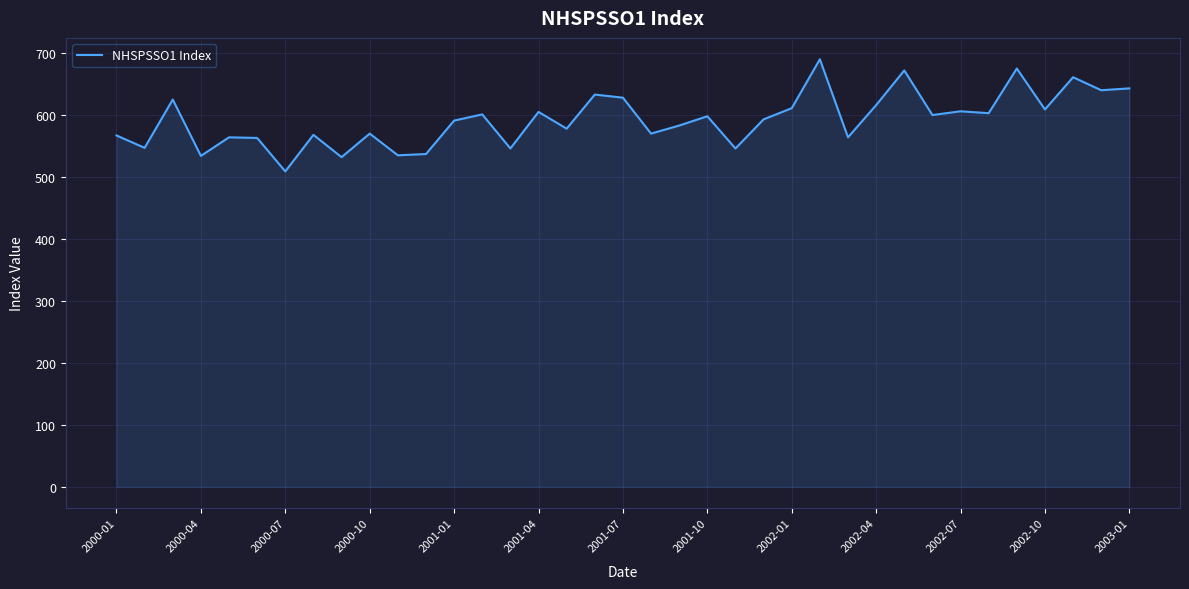

What is the greatest value displayed?

690